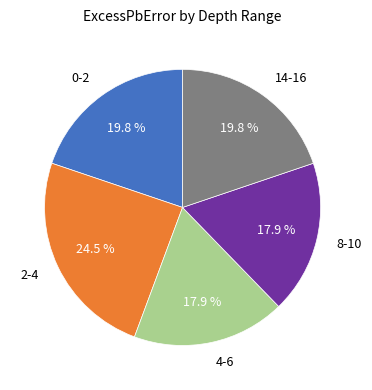

What portion of the pie excludes 8-10?

82.1%